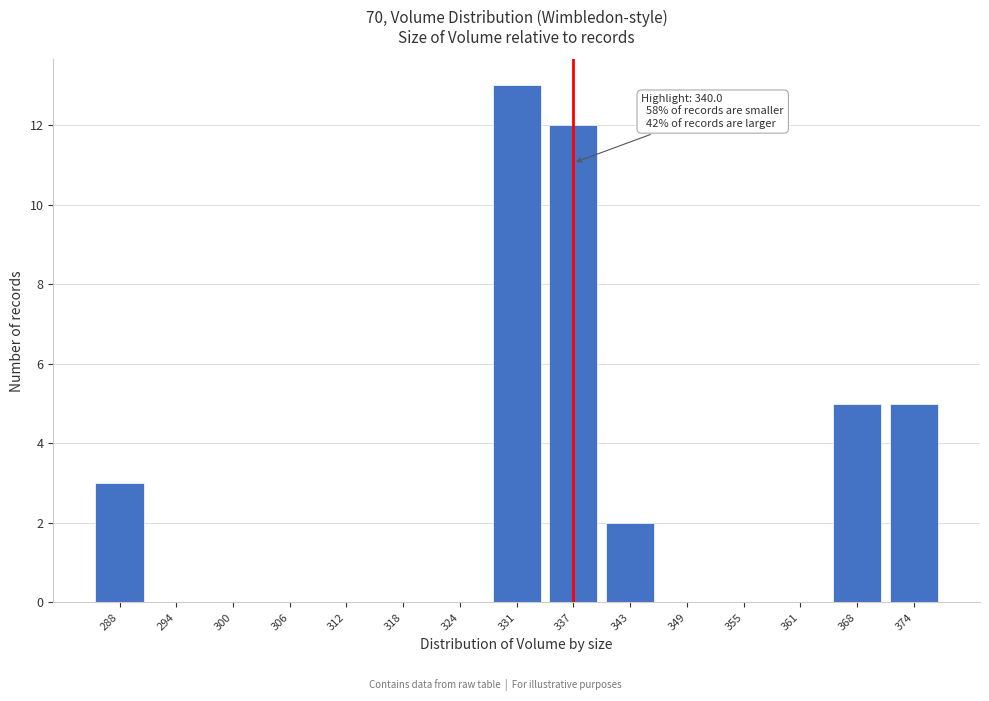

Reading left to right, what are all the values shown in this chart?

288=3	294=0	300=0	306=0	312=0	318=0	324=0	331=13	337=12	343=2	349=0	355=0	361=0	368=5	374=5